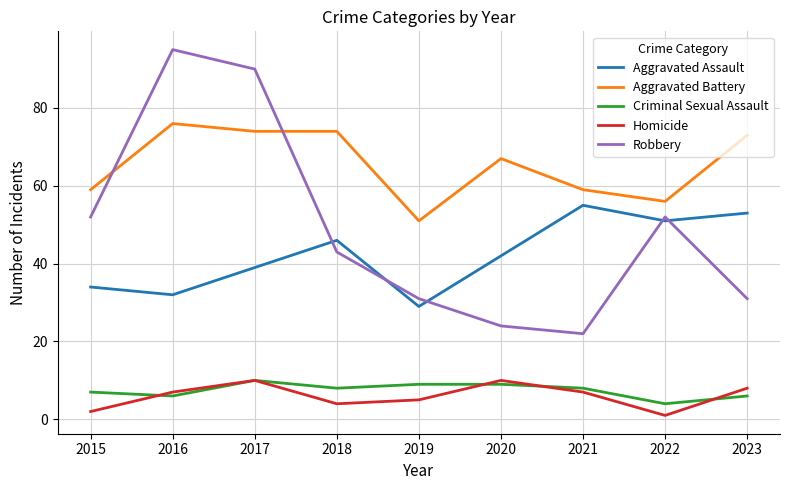

Rank the series at 2015 from highest to lowest value.

Aggravated Battery, Robbery, Aggravated Assault, Criminal Sexual Assault, Homicide